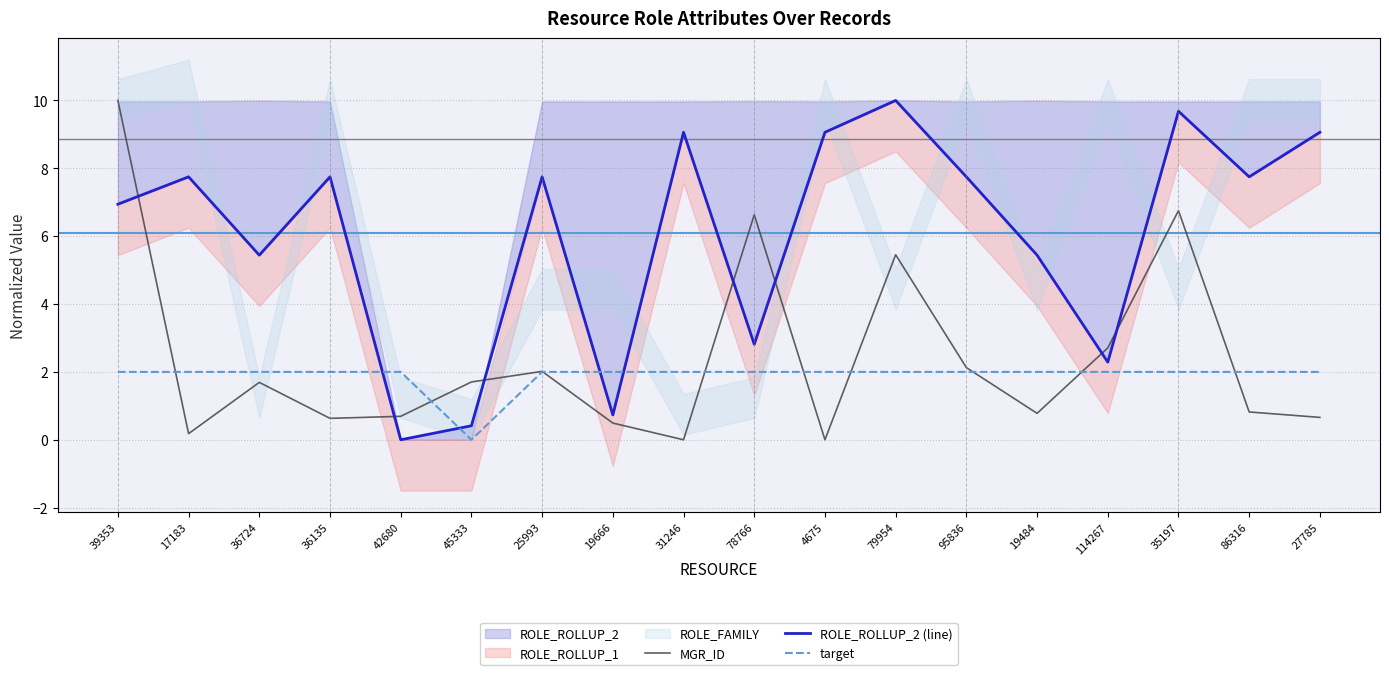

Reading left to right, list all the values displayed in this chart.

MGR_ID: 39353=10.0	17183=0.2	36724=1.7	36135=0.6	42680=0.7	45333=1.7	25993=2.0	19666=0.5	31246=0.0	78766=6.6	4675=0.0	79954=5.5	95836=2.1	19484=0.8	114267=2.7	35197=6.8	86316=0.8	27785=0.7
ROLE_ROLLUP_2 (line): 39353=6.9	17183=7.7	36724=5.4	36135=7.7	42680=0.0	45333=0.4	25993=7.7	19666=0.7	31246=9.1	78766=2.8	4675=9.1	79954=10.0	95836=7.7	19484=5.4	114267=2.3	35197=9.7	86316=7.7	27785=9.1
target: 39353=2.0	17183=2.0	36724=2.0	36135=2.0	42680=2.0	45333=0.0	25993=2.0	19666=2.0	31246=2.0	78766=2.0	4675=2.0	79954=2.0	95836=2.0	19484=2.0	114267=2.0	35197=2.0	86316=2.0	27785=2.0